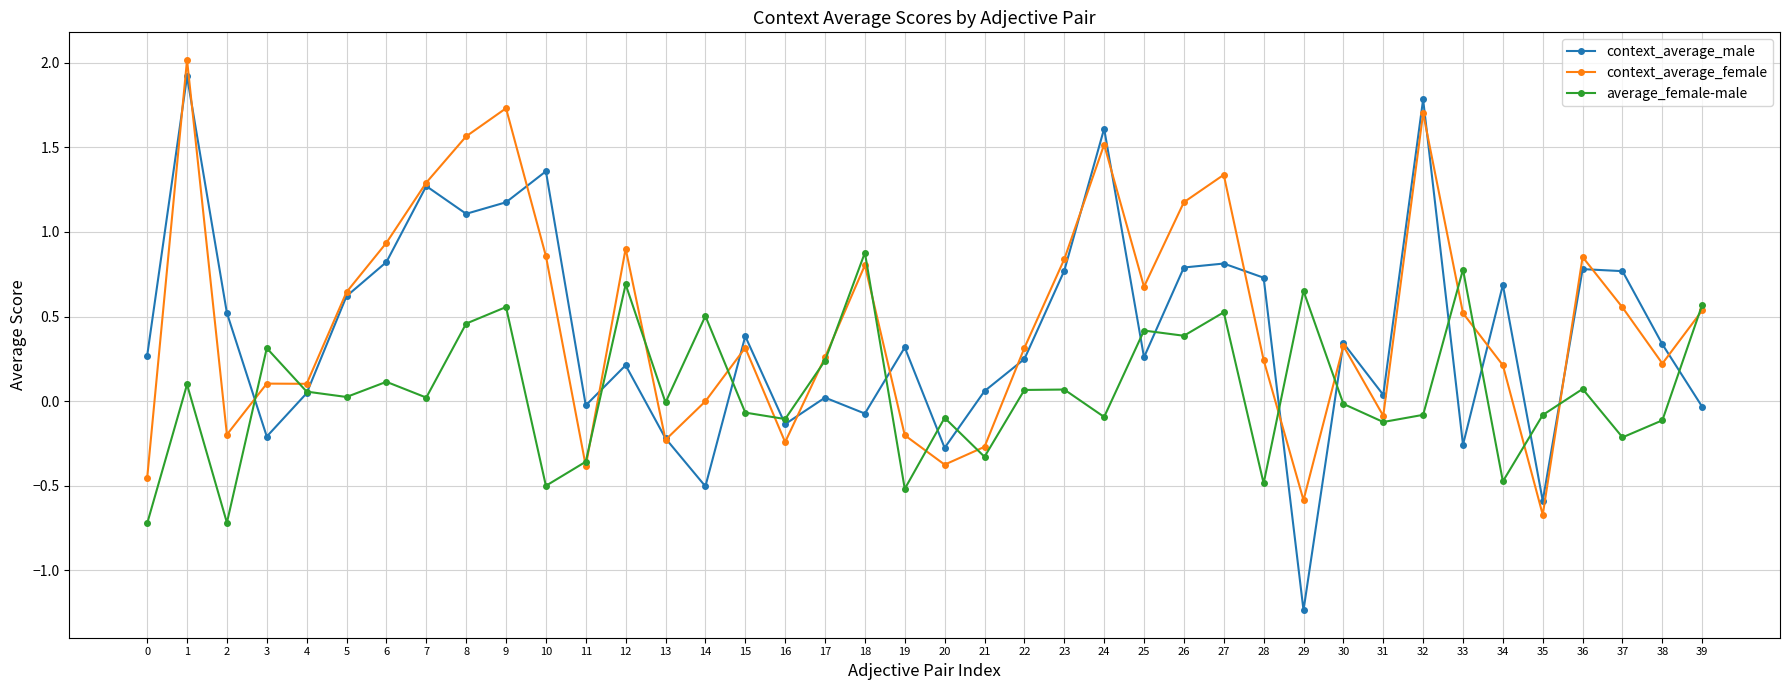

Which series has the widest spread of values?

context_average_male